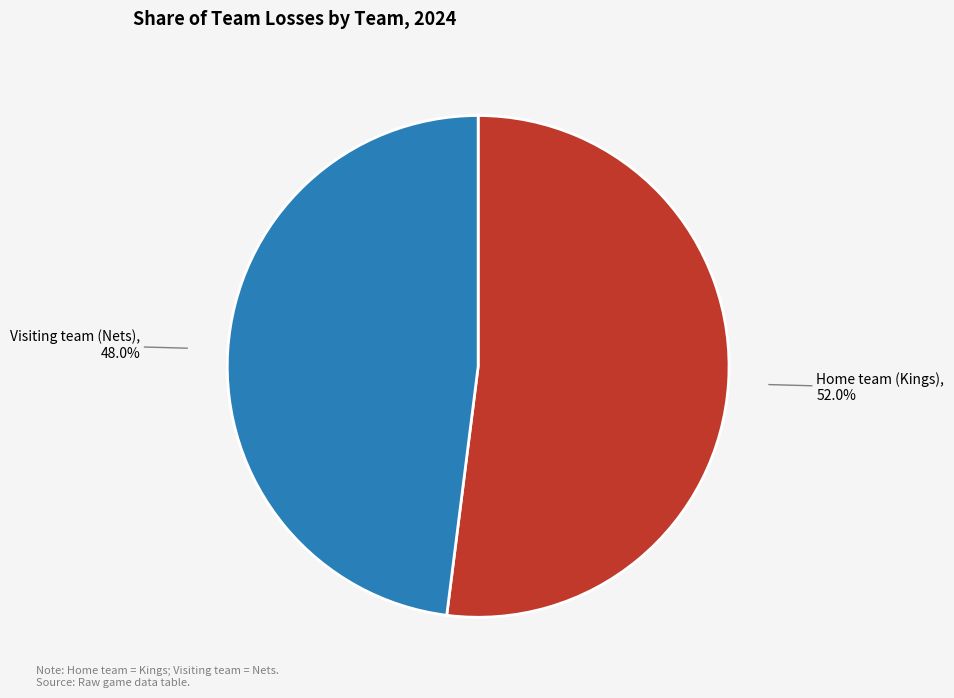

Rank the categories by value from highest to lowest.

Home team (Kings), Visiting team (Nets)